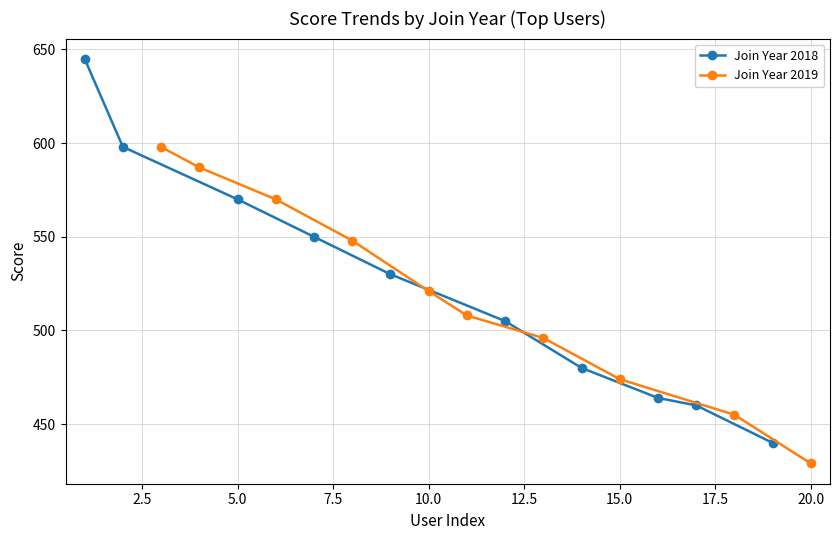

What is the maximum value for Join Year 2018?

645